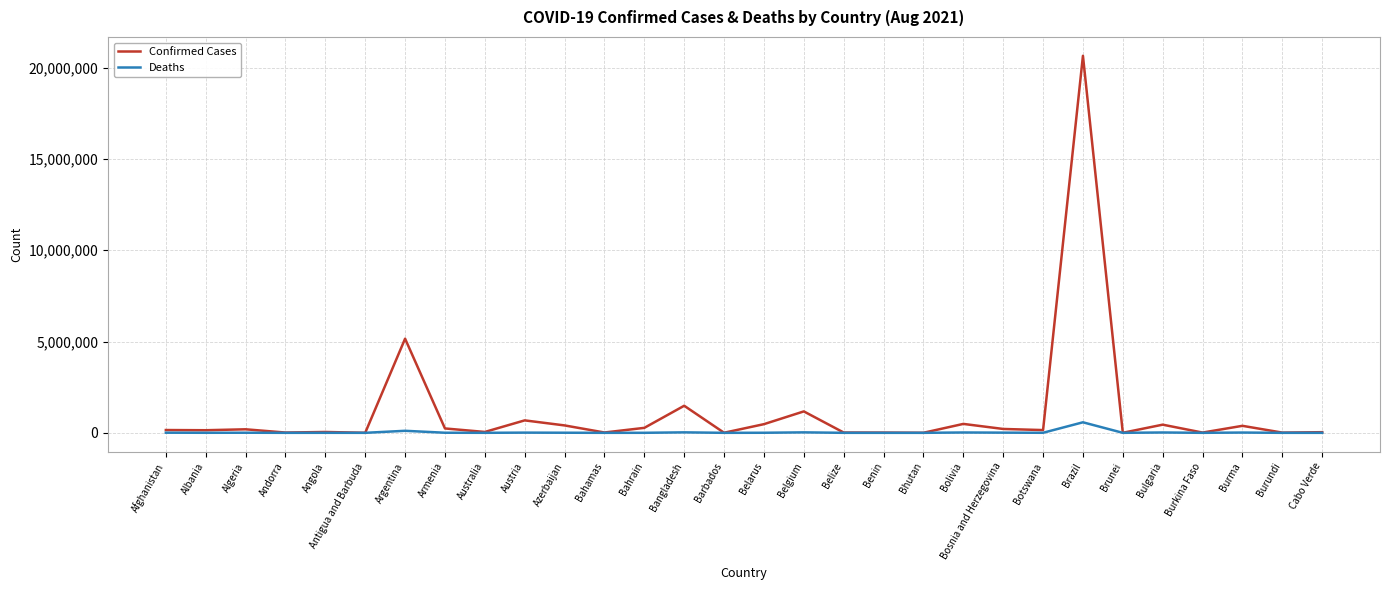

What is the smallest value displayed?

3